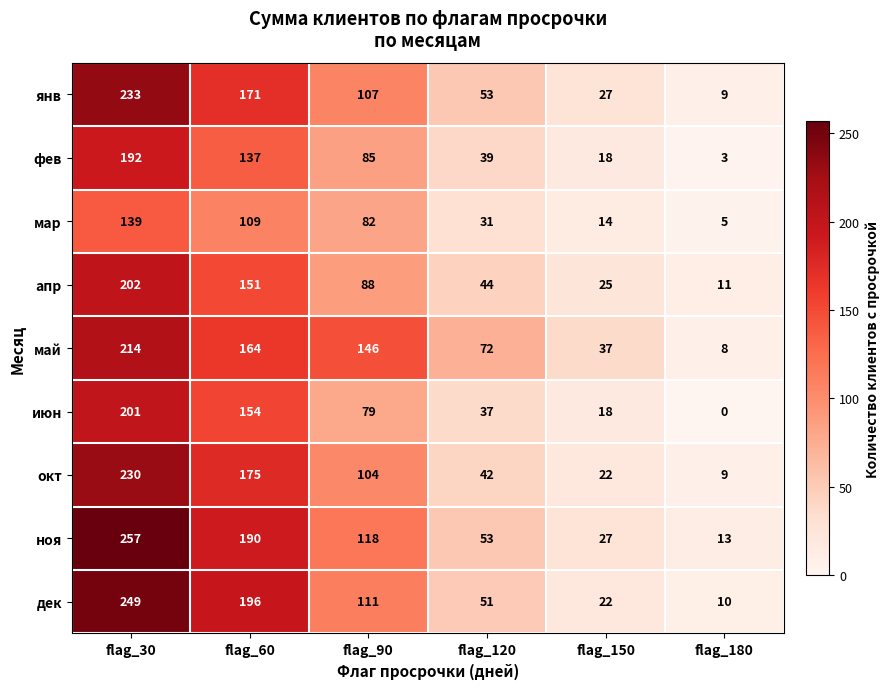

Between flag_60 and flag_150, which series saw the biggest shift?

дек